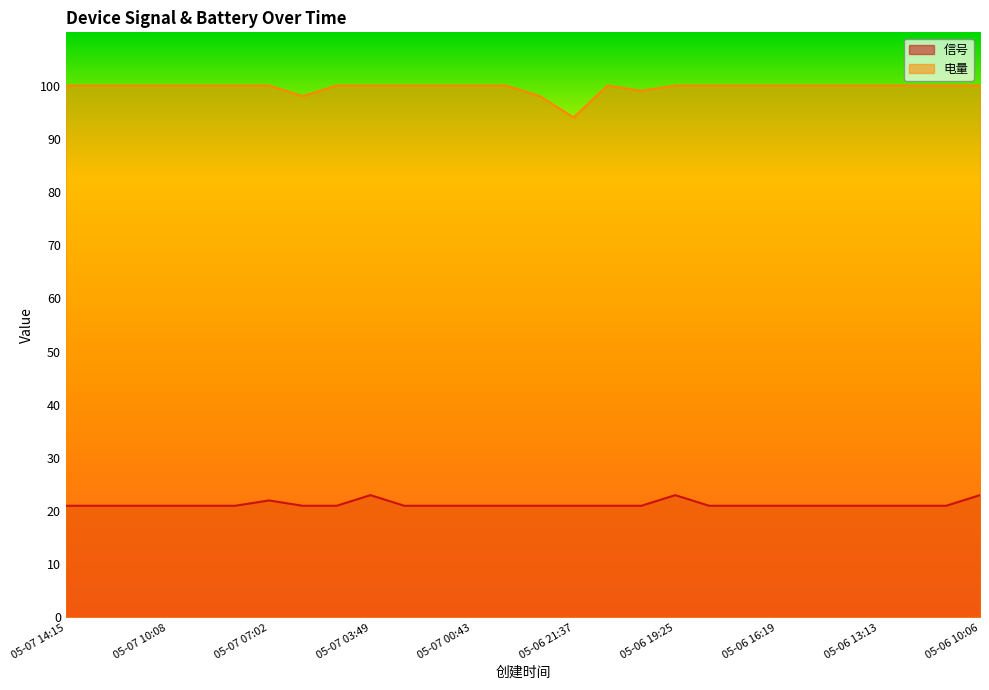

At how many categories does at least one series exceed 34?

28